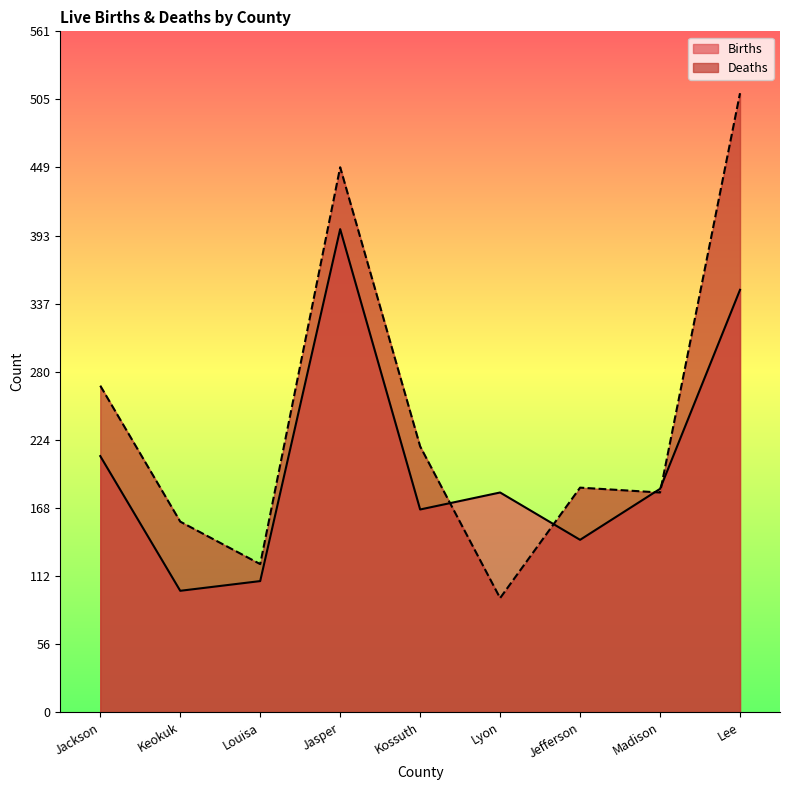

What is the label of the 8th point from the right?

Keokuk